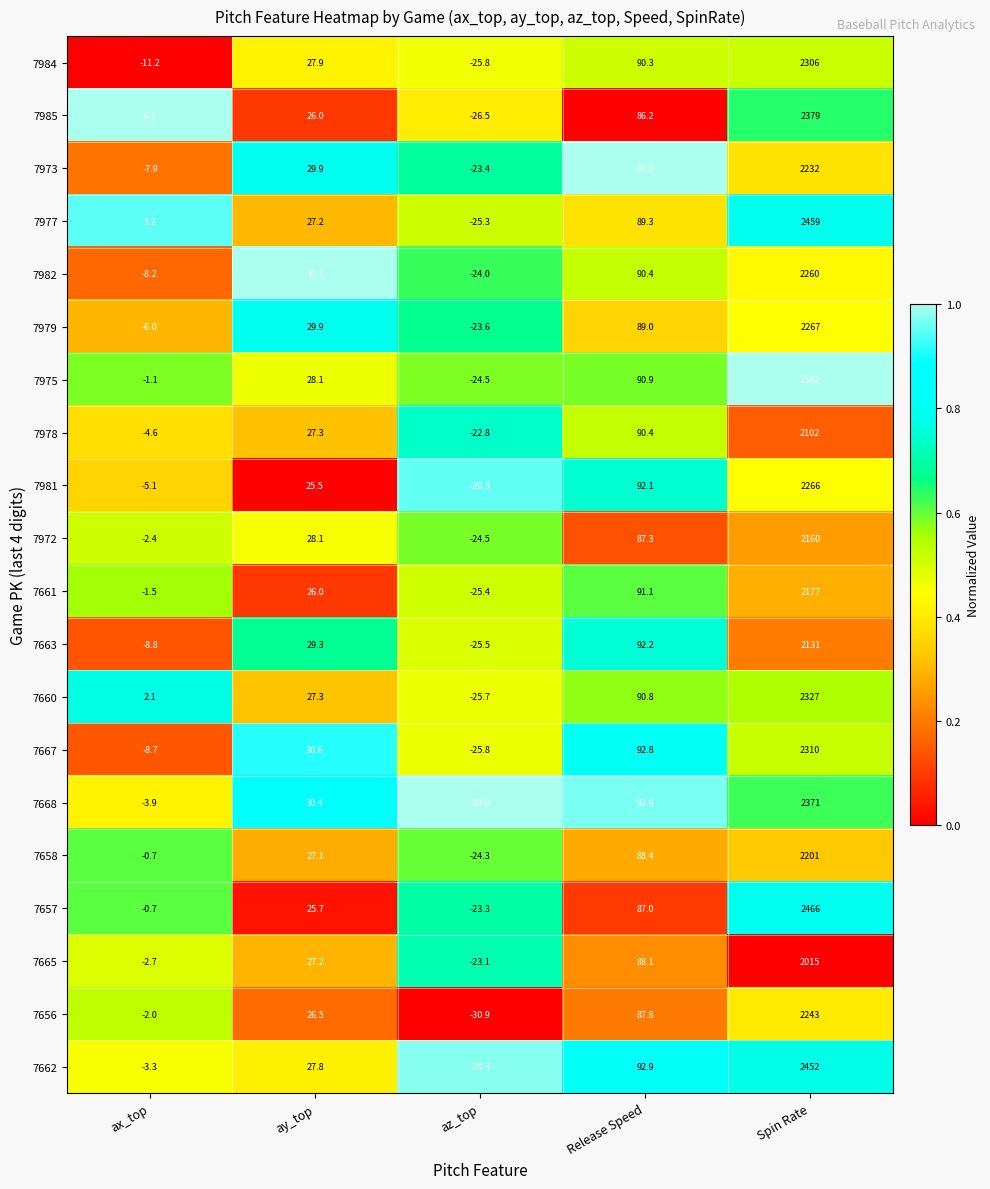

What value does the 7665 series have at ax_top?

-2.7